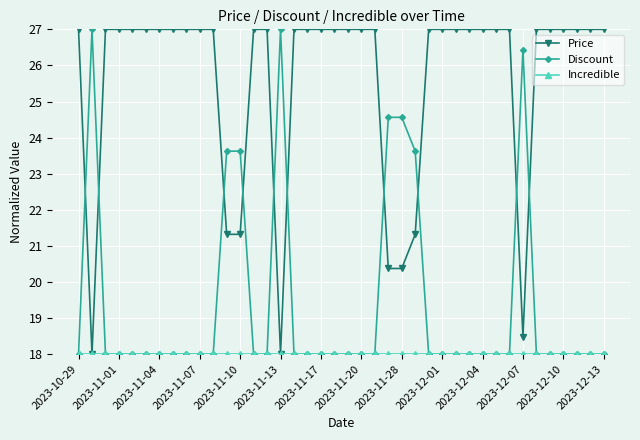

Count the number of data series in this chart.

3